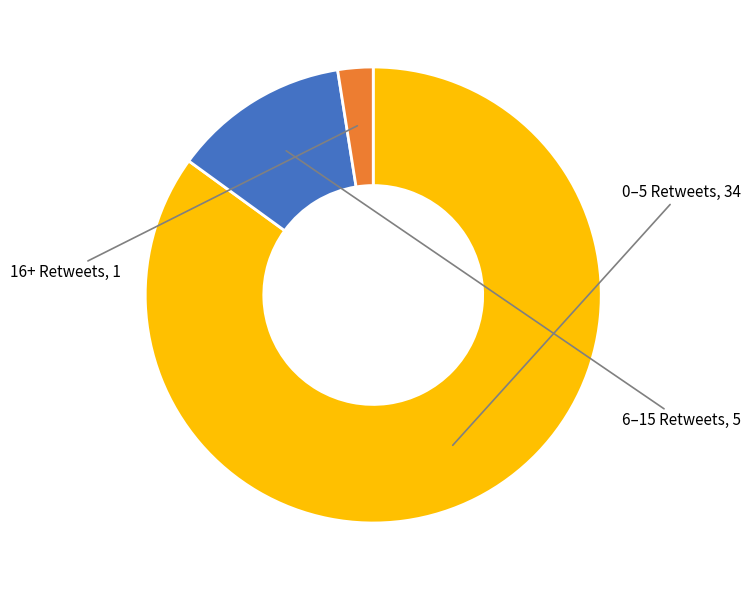

Does any single category account for the majority?

Yes